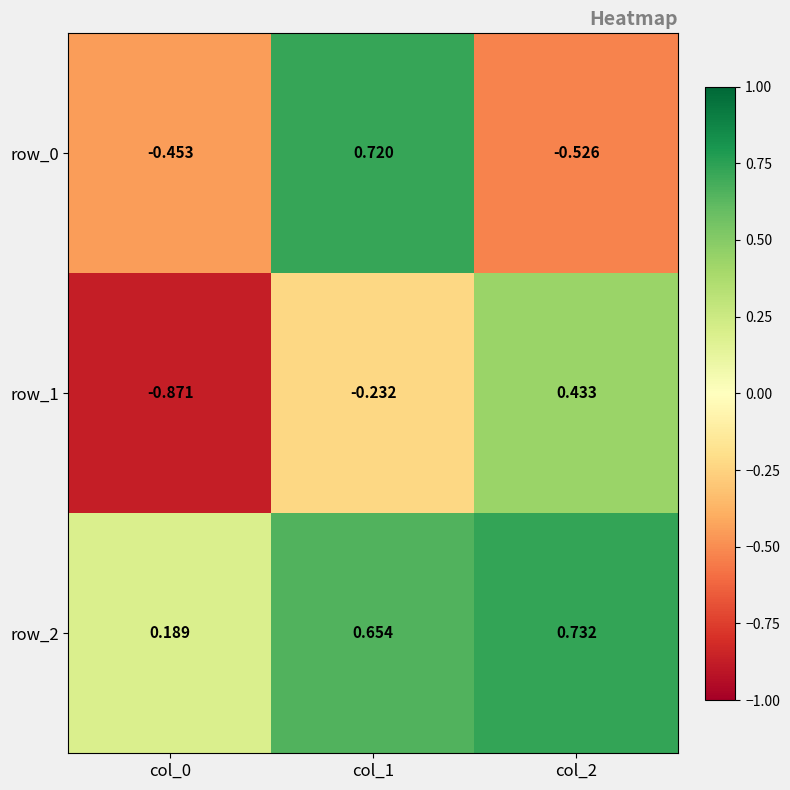

At col_2, list the series in order from smallest to largest.

row_0, row_1, row_2